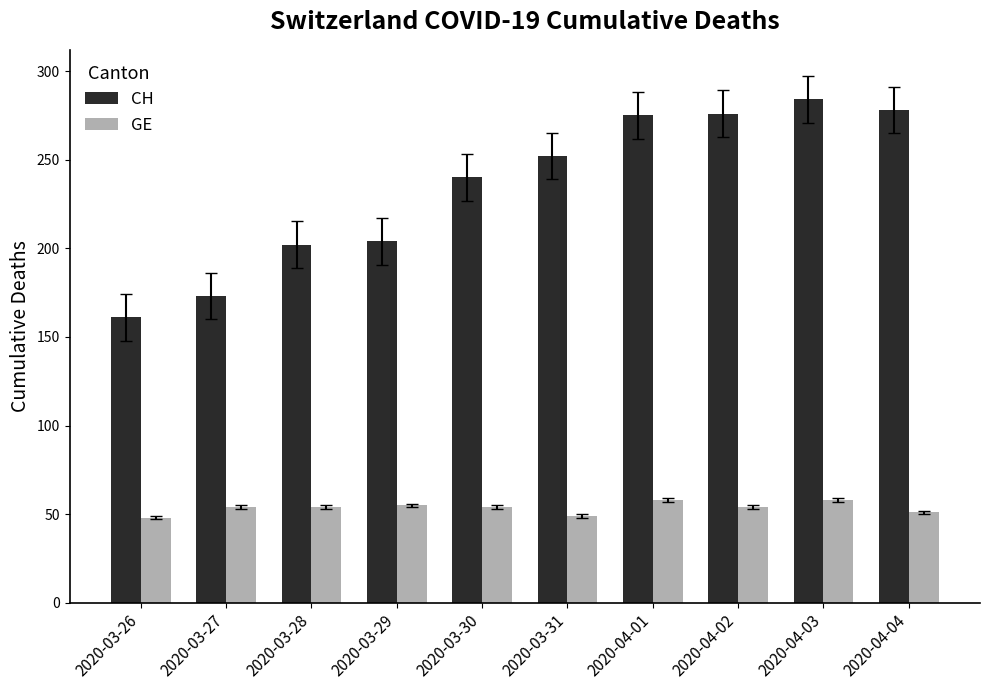

What is the value of the GE bar at the 8th from the left?

54